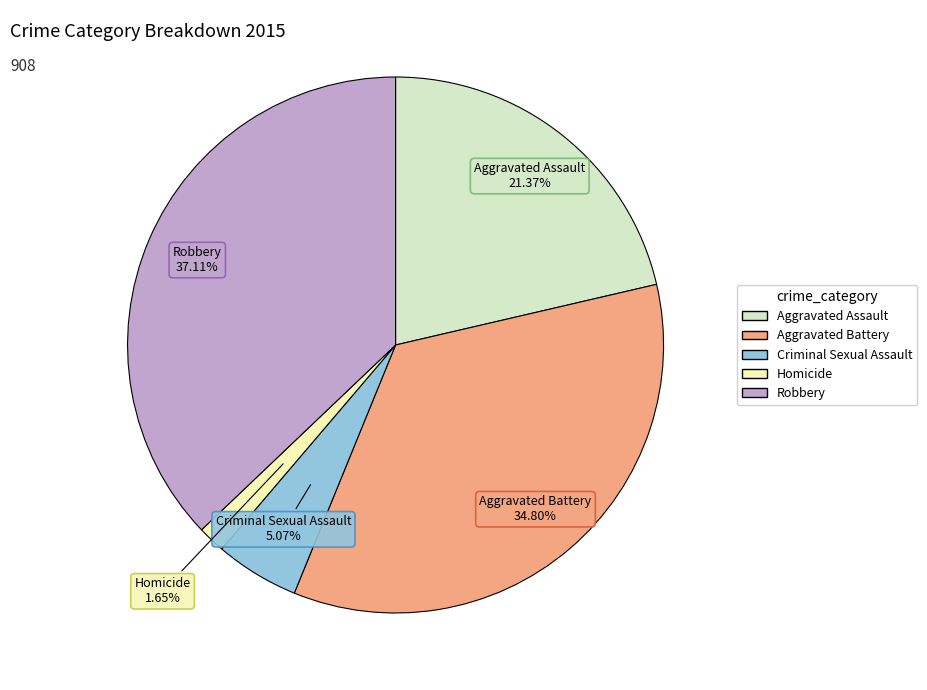

To the nearest percent, what is the difference between the Aggravated Battery and Homicide slice percentages?

33%